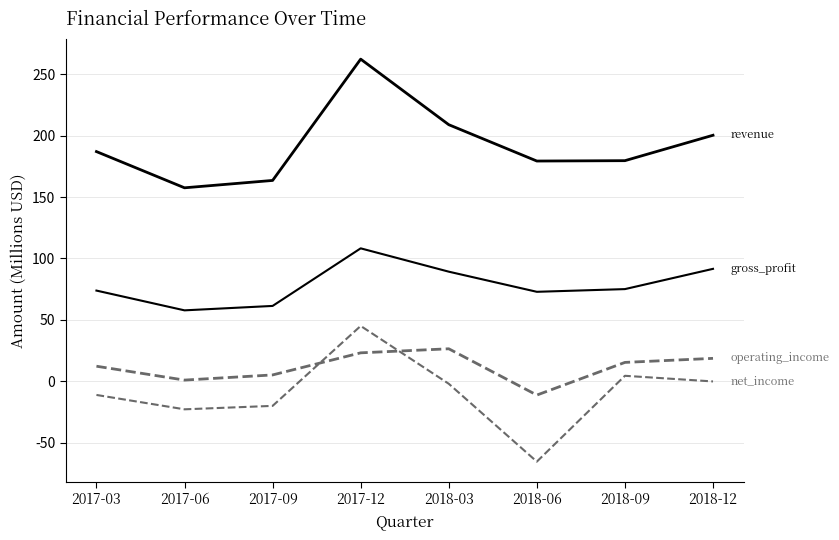

How many lines are shown in the chart?

4